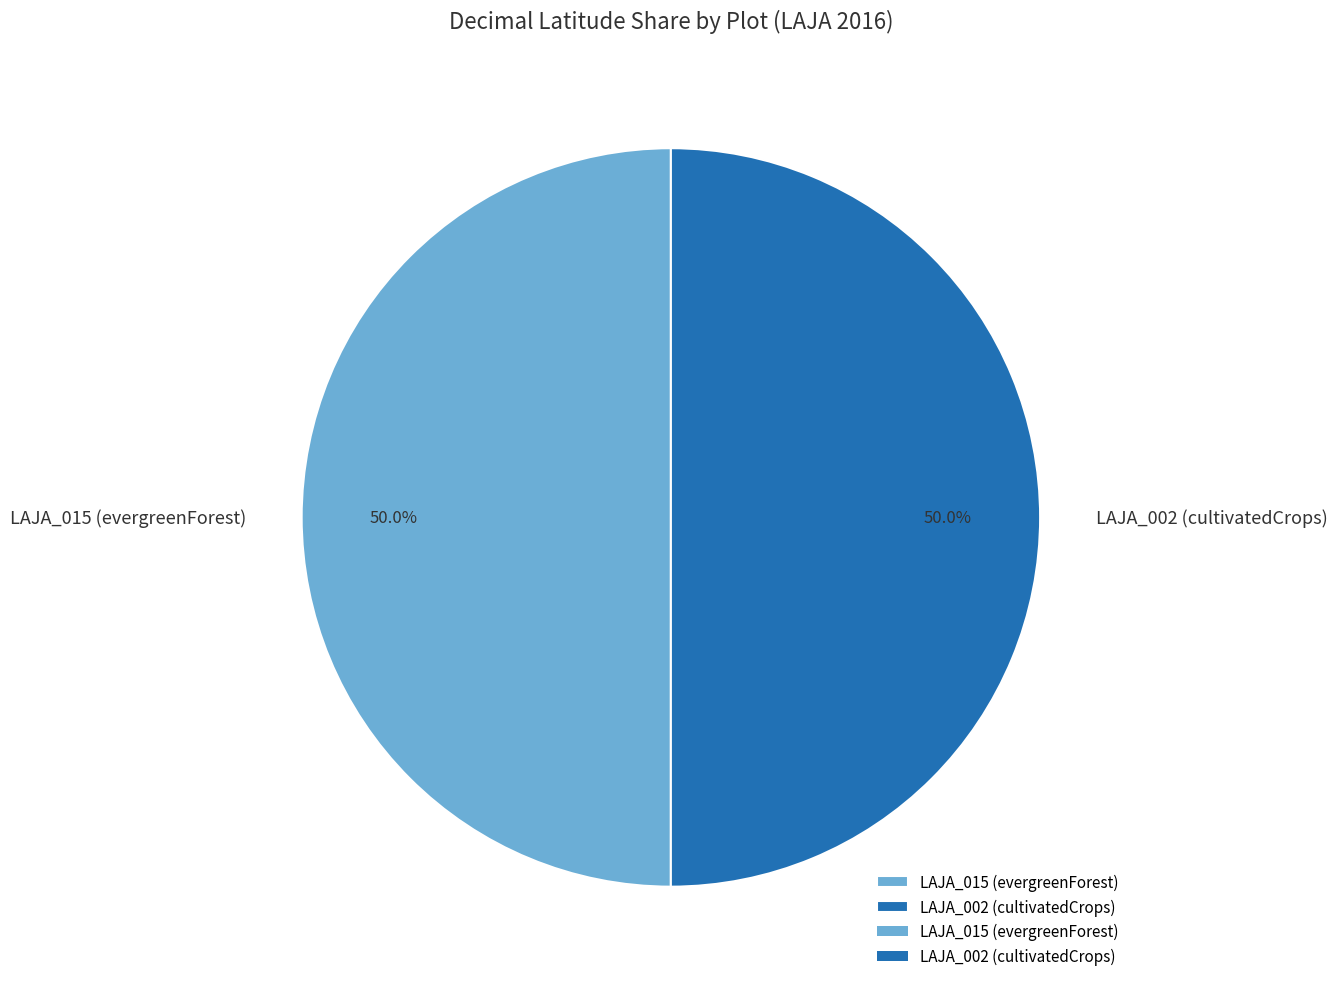

What portion of the pie excludes LAJA_015 (evergreenForest)?

50.0%